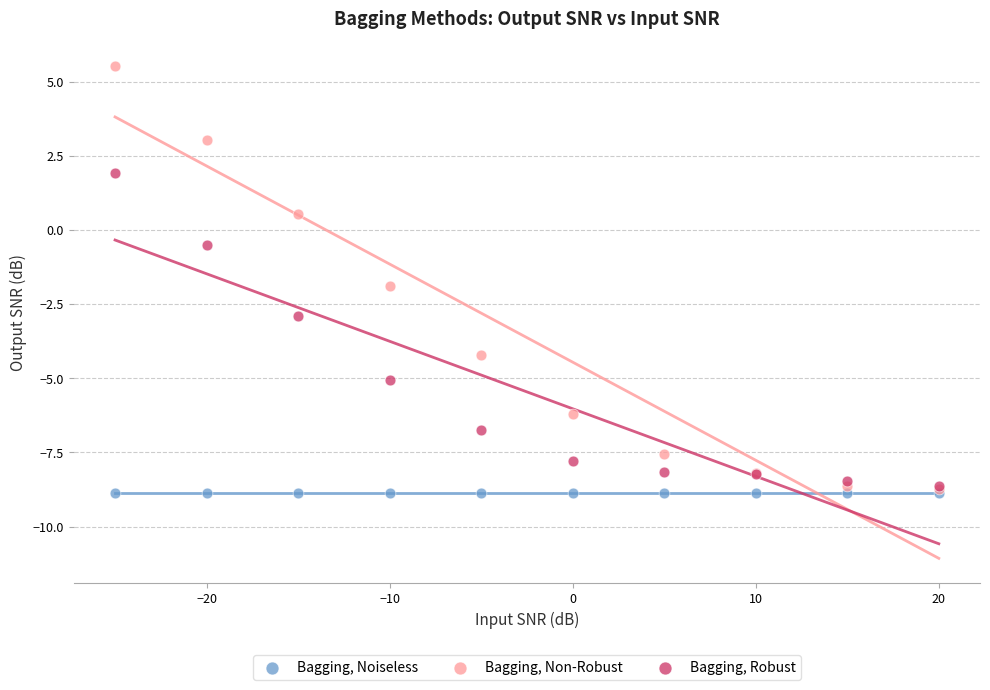

In the Bagging, Non-Robust series, what Y value is closest to -1?

-1.9